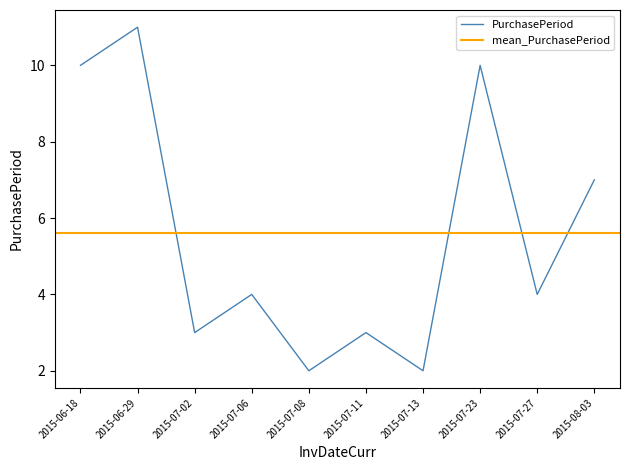

How many values are between 3 and 10?

7